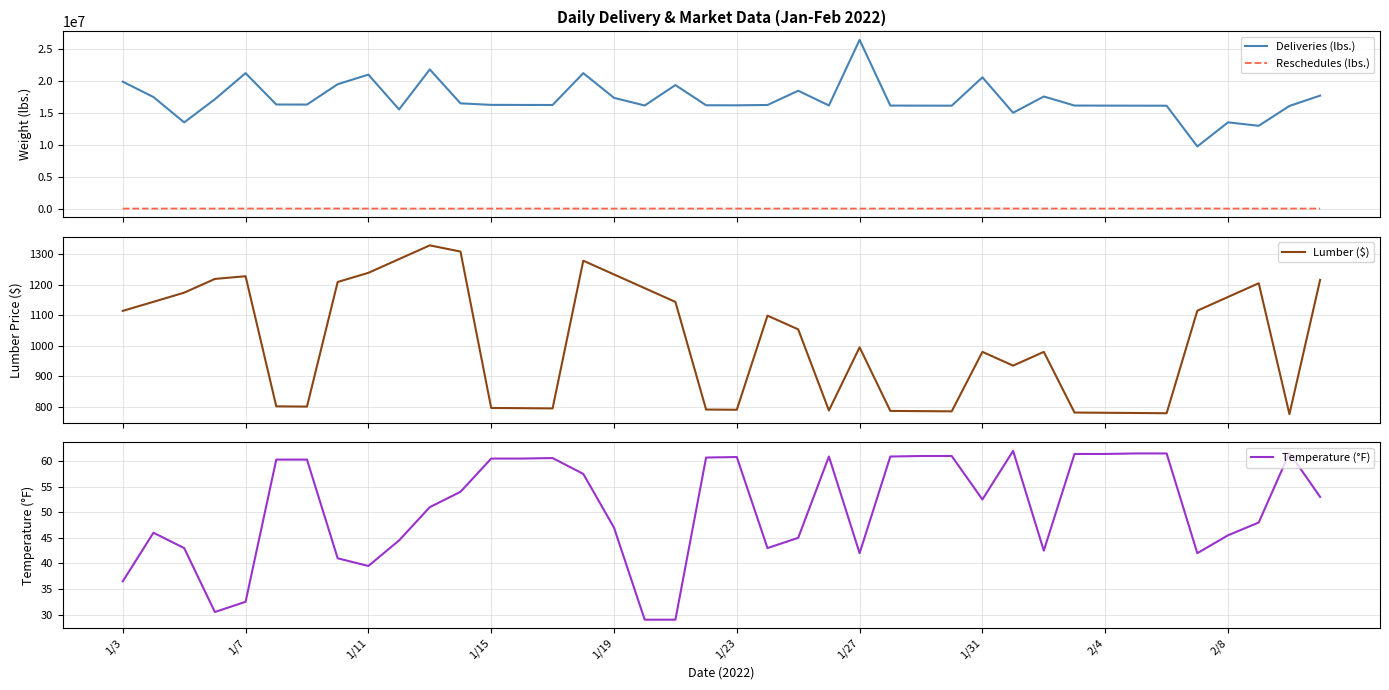

What is the minimum value shown in the chart?

29.0